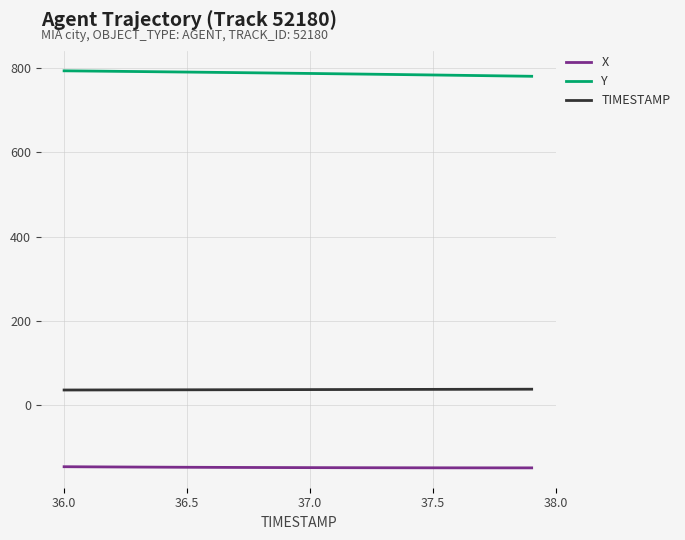

Which series has the largest total across all categories?

Y